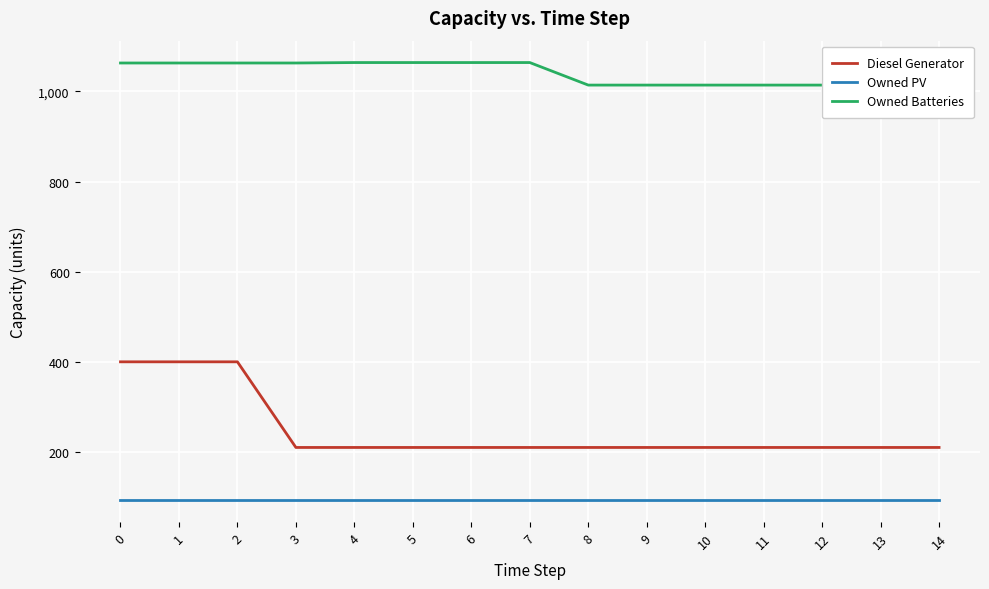

Reading left to right, extract all data points from this chart.

Diesel Generator: 400	400	400	210	210	210	210	210	210	210	210	210	210	210	210
Owned PV: 93	93	93	93	93	93	93	93	93	93	93	93	93	93	93
Owned Batteries: 1063	1063	1063	1063	1064	1064	1064	1064	1014	1014	1014	1014	1014	1014	1014